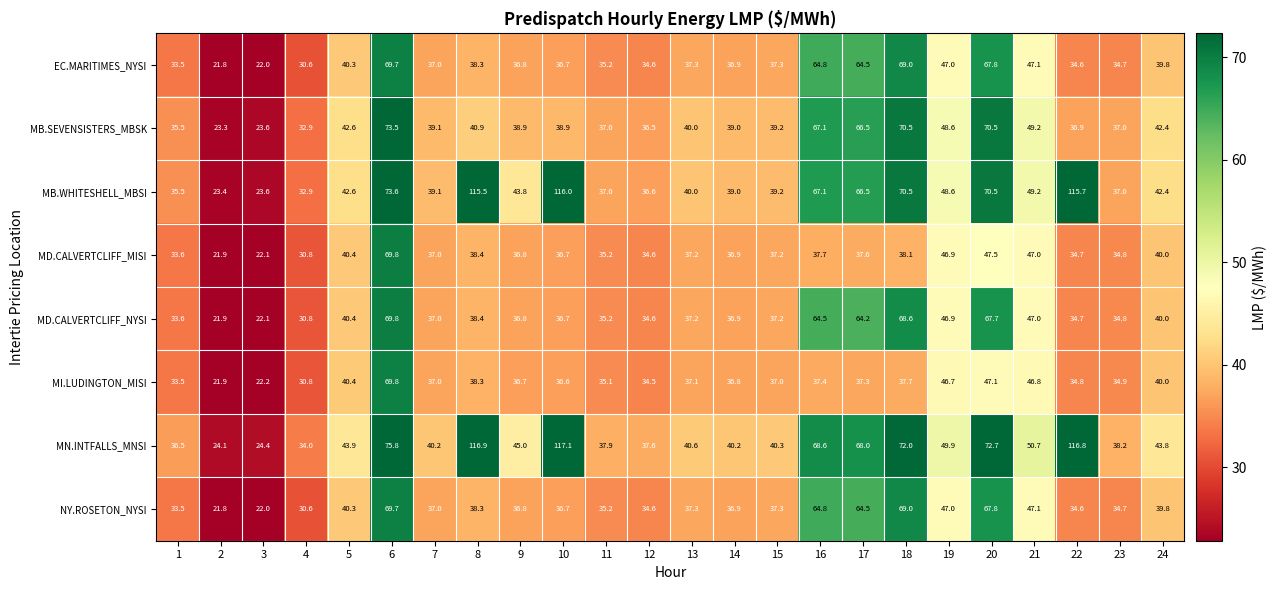

Which series has the largest range (max minus min)?

MN.INTFALLS_MNSI